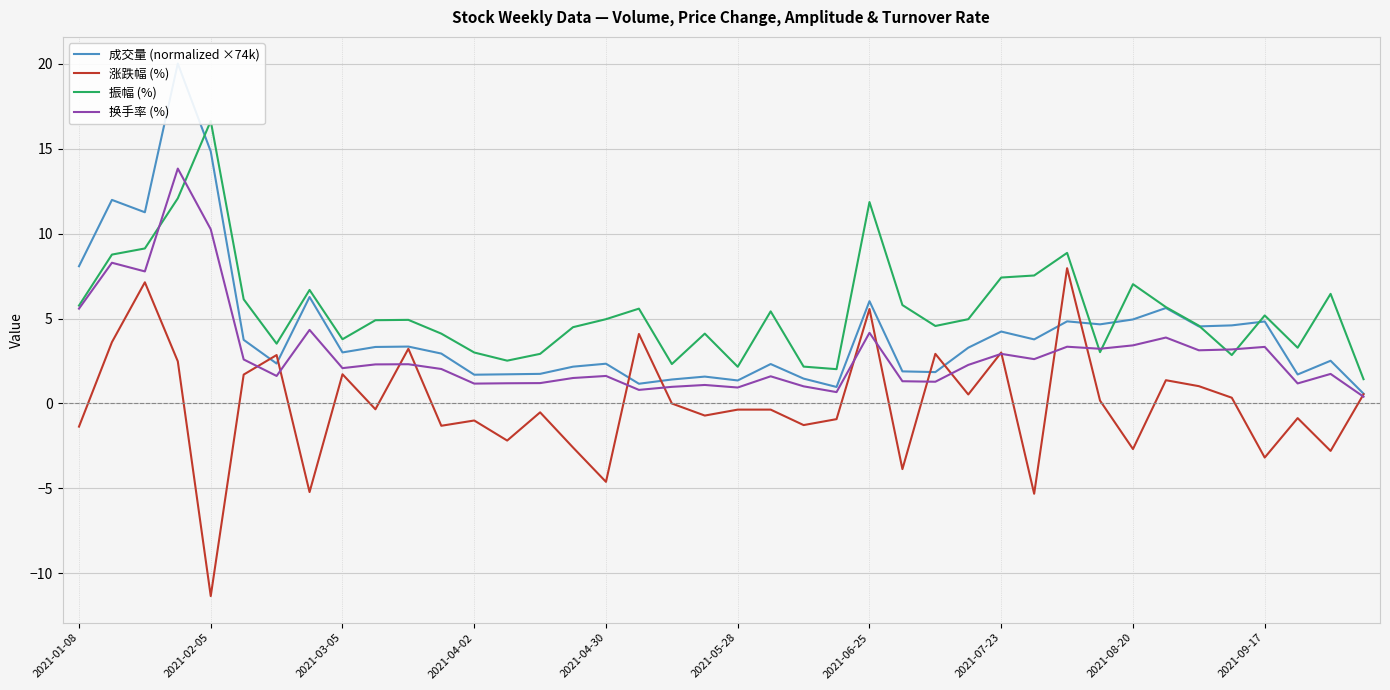

The 换手率 (%) series shows 0.9 at 2021-05-28. True or false?

True